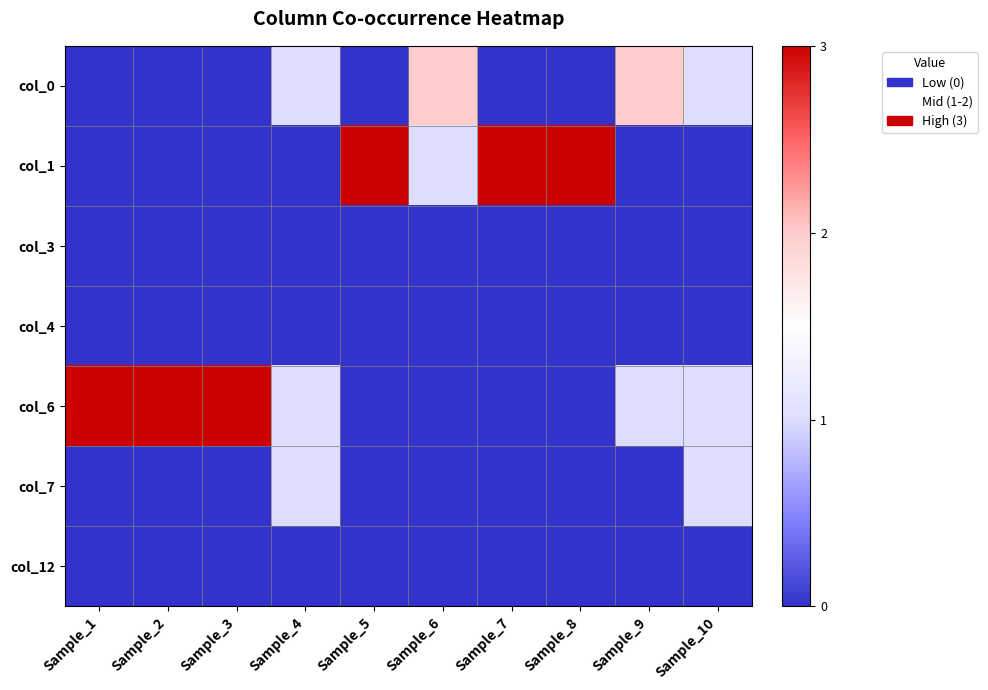

Which has a higher value, Sample_7 or Sample_9?

Sample_9